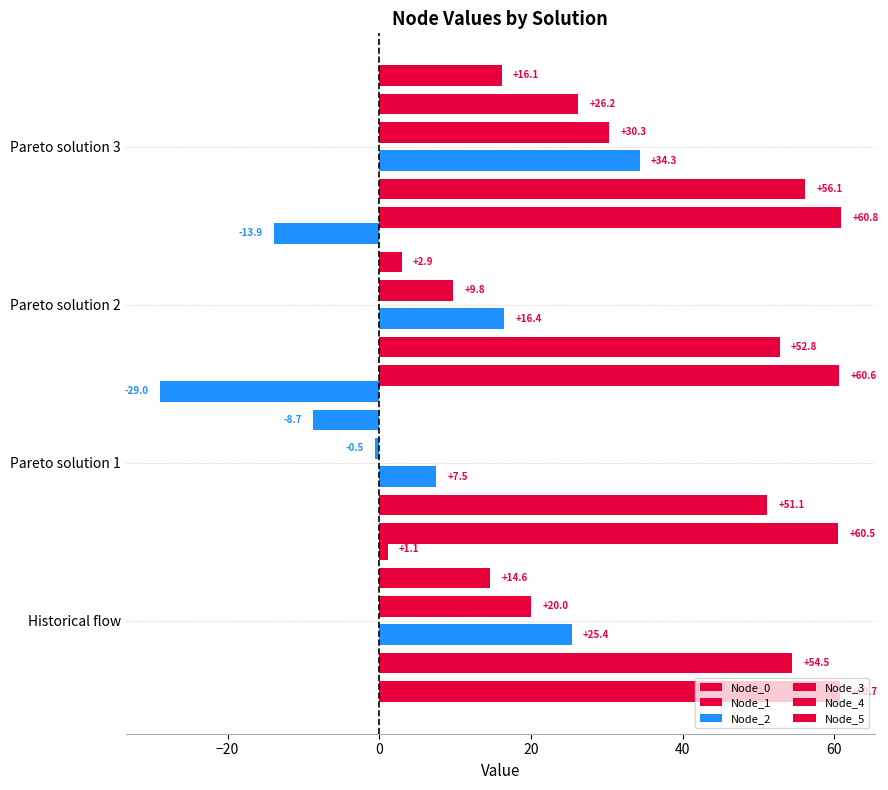

Count the number of categories in the chart.

4